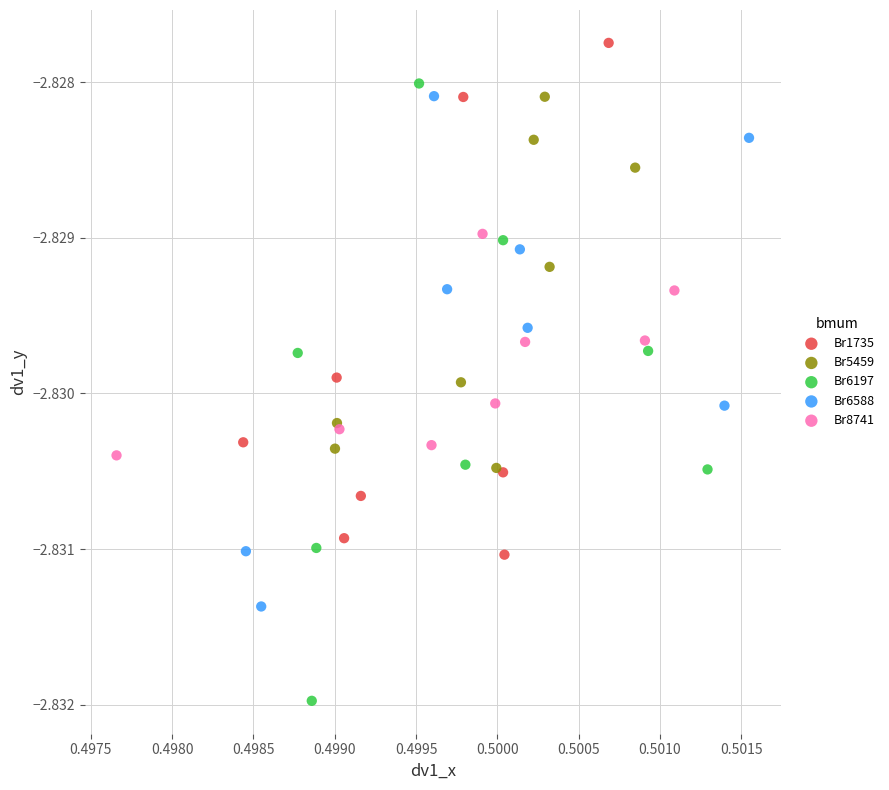

Which series reaches the minimum Y coordinate?

Br6197